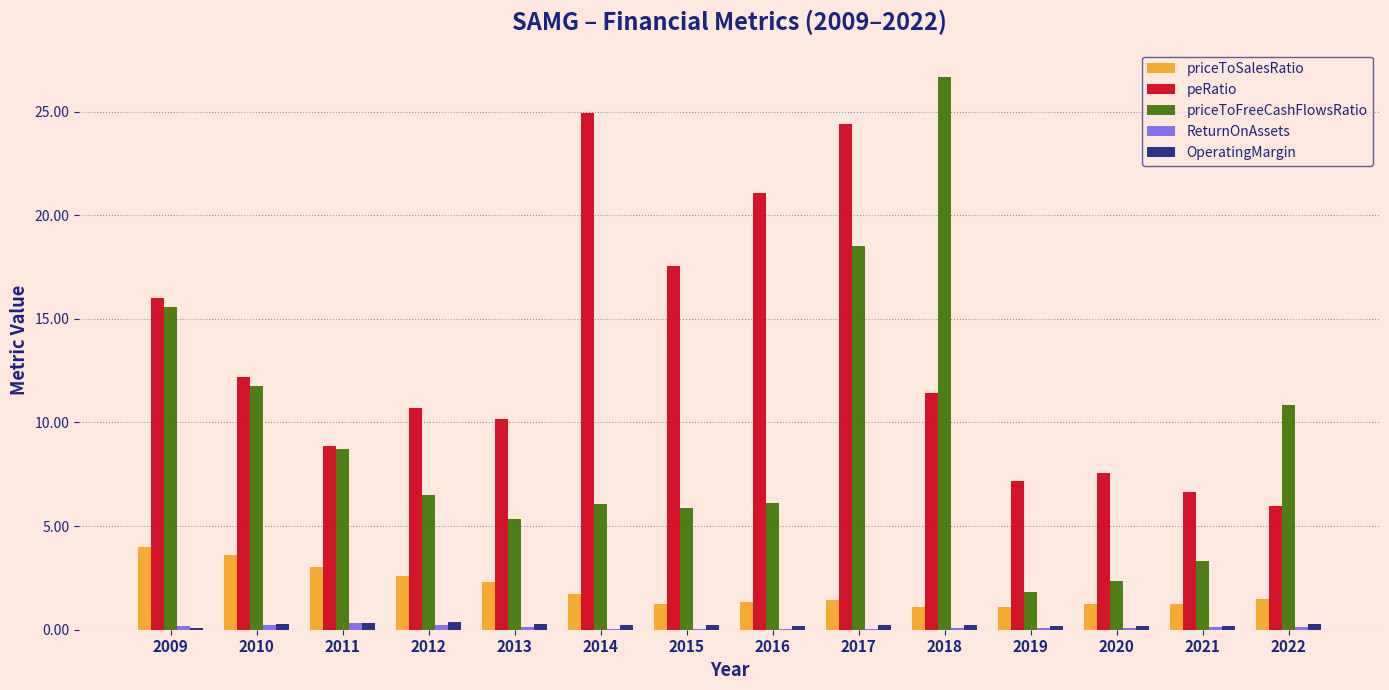

Which series changed the most between 2013 and 2018?

priceToFreeCashFlowsRatio